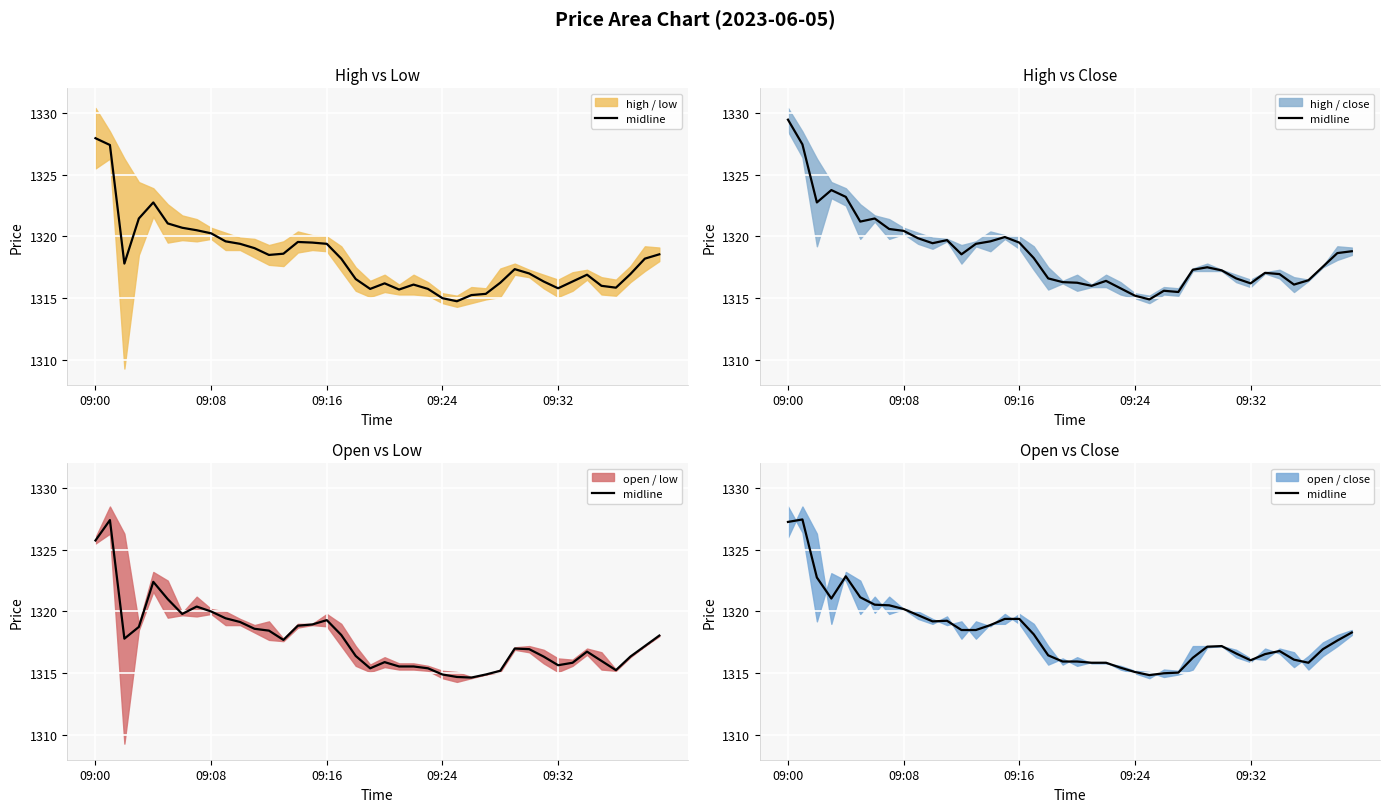

At which label does the data first exceed 1317?

09:00